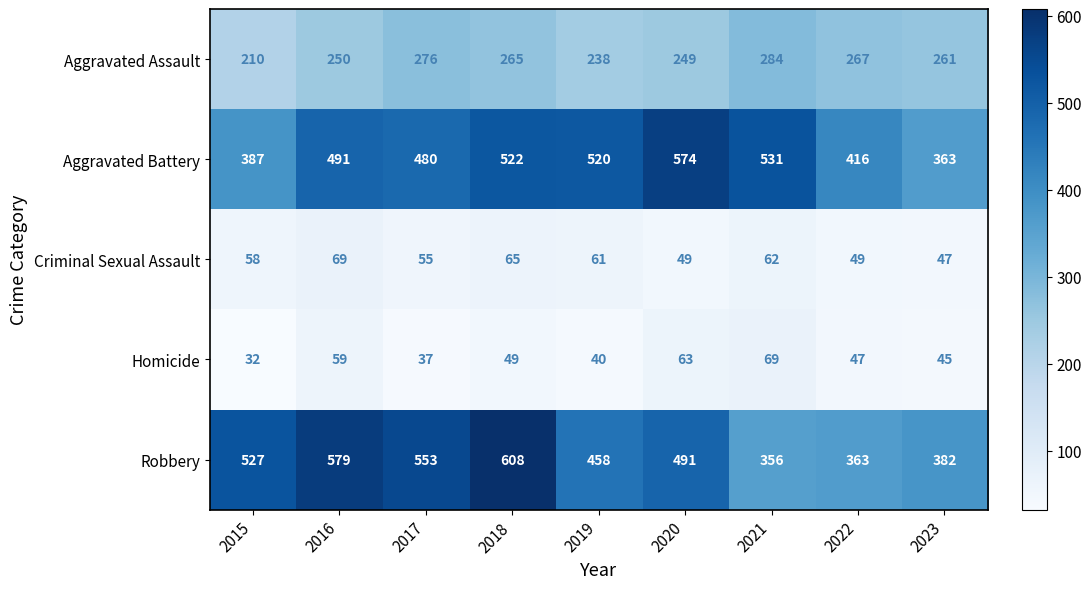

The Aggravated Battery series shows 522 at 2018. True or false?

True